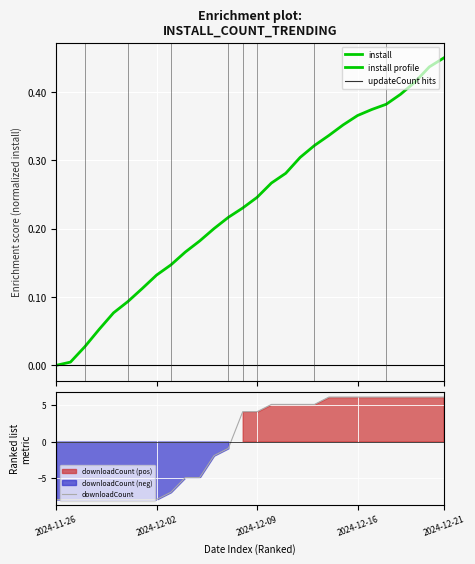

At which label does downloadCount reach its peak?

19